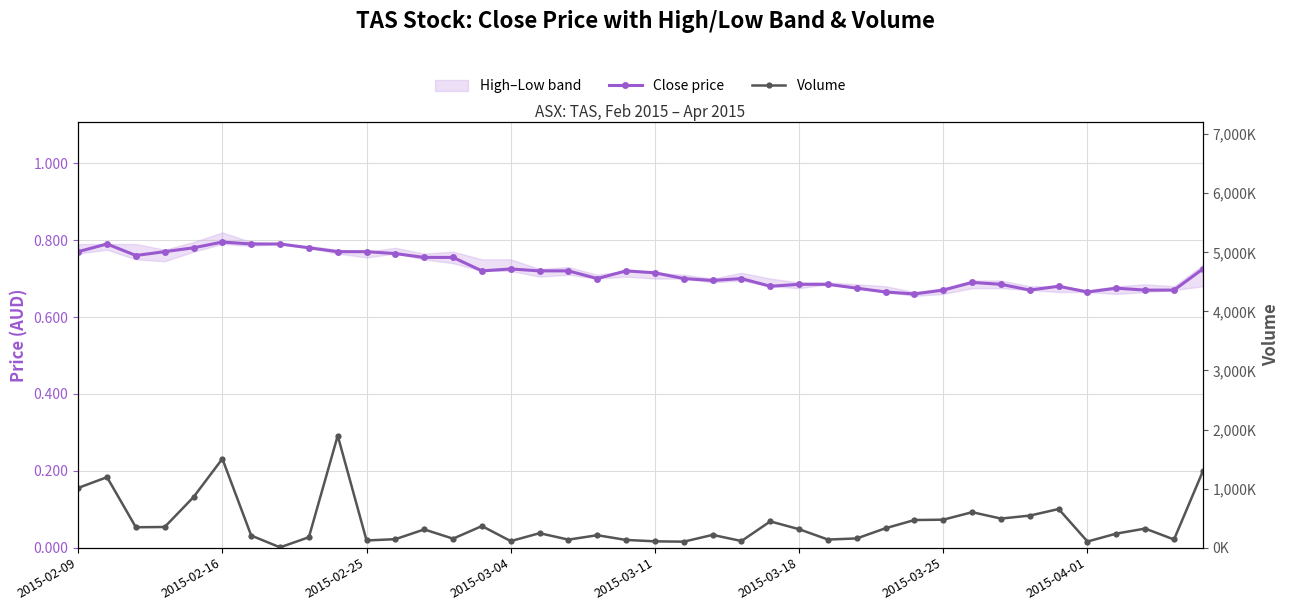

What is the difference between the second highest and second lowest values in the Volume series?

1403600.0